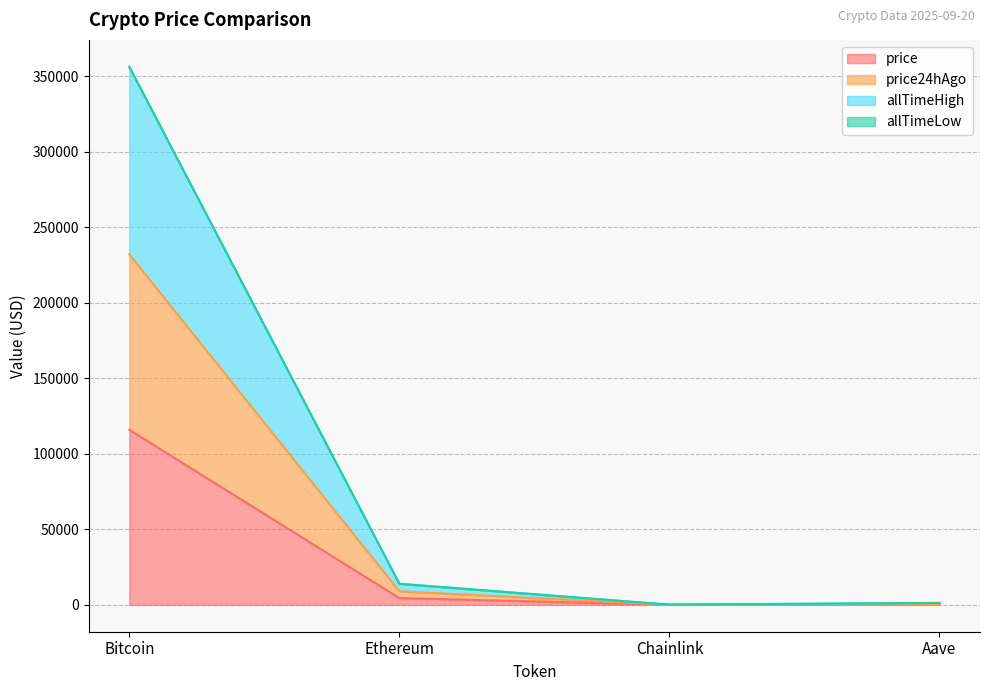

At which category is the sum across all series the highest?

Bitcoin